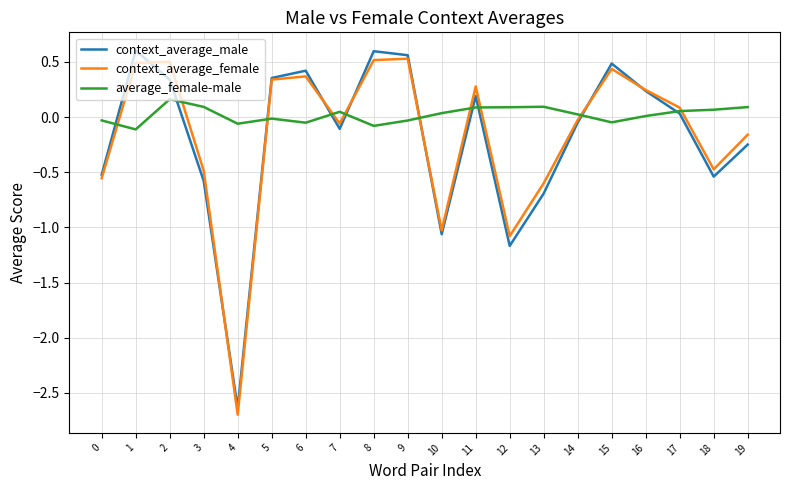

At which category does the chart reach its minimum across all series?

4